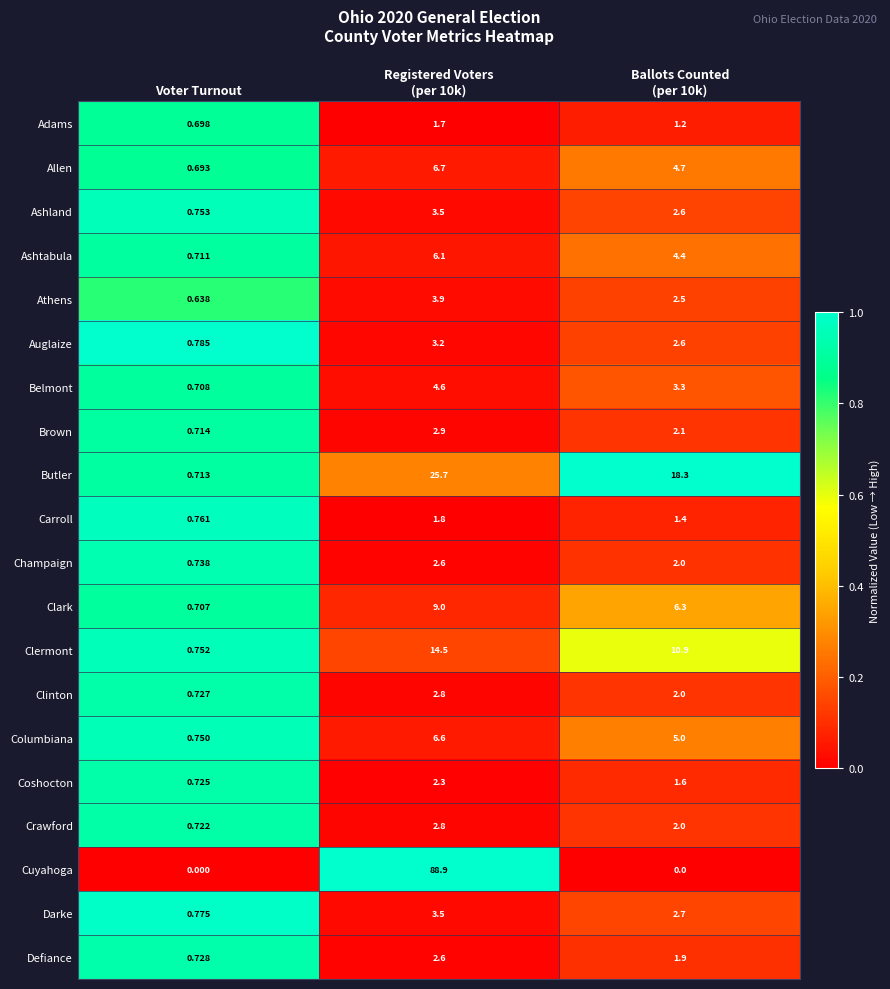

Which series has the largest total across all categories?

Cuyahoga